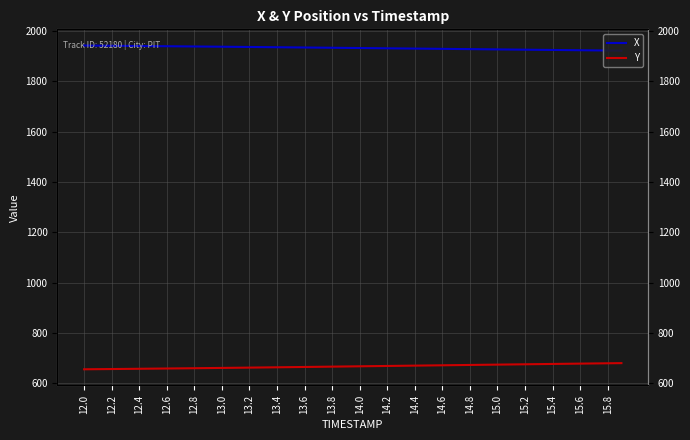

True or false: X has more than 1 interior local peaks.

False